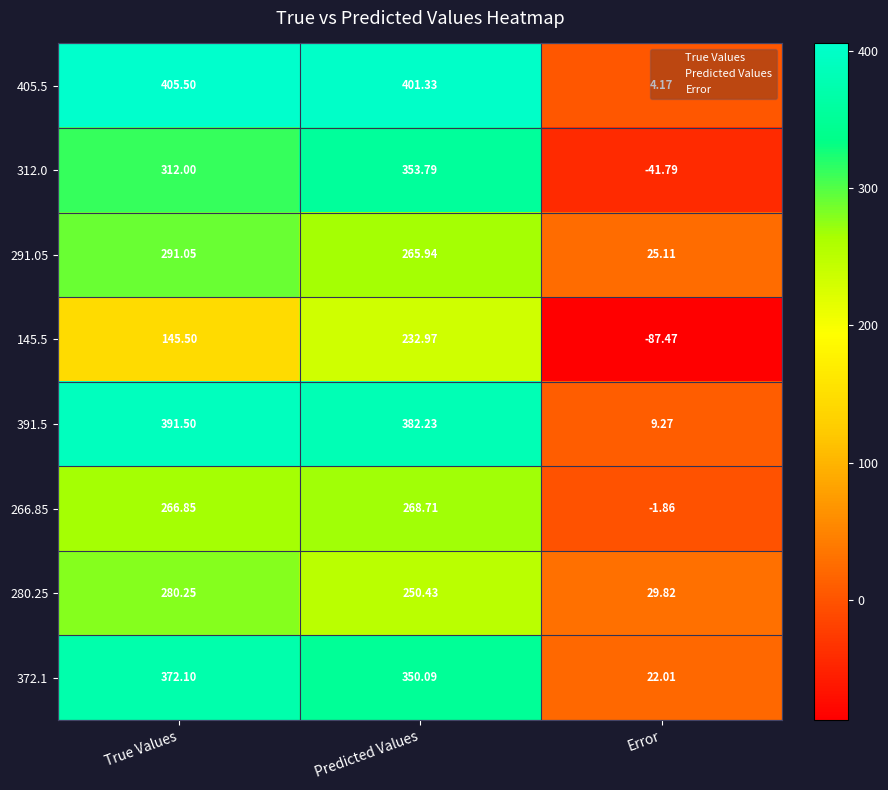

Which label corresponds to the smallest value in the chart?

Error